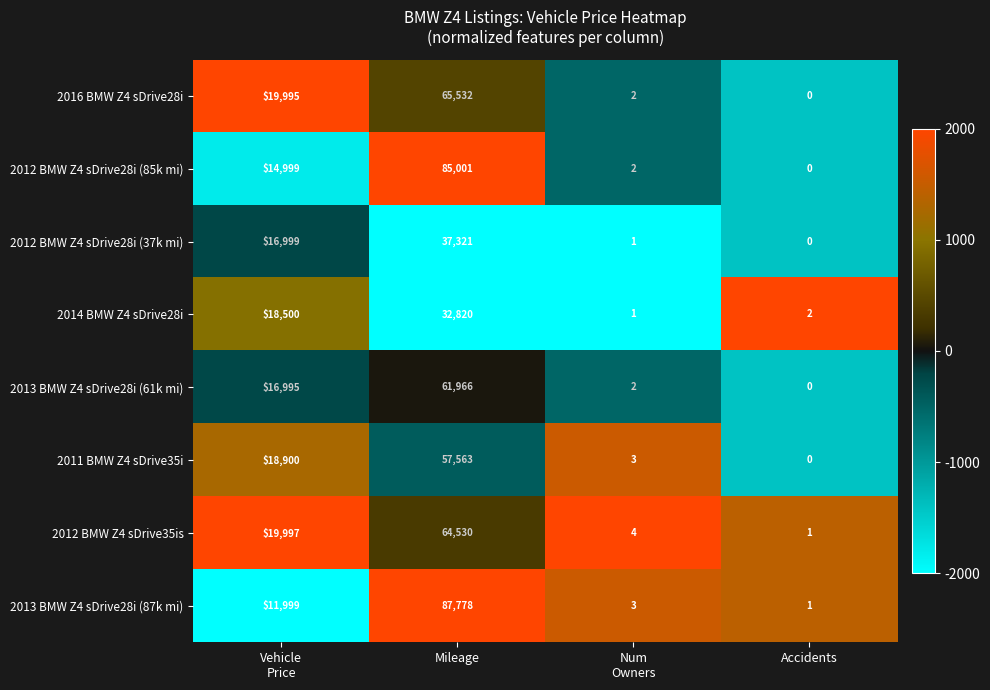

Which label corresponds to the smallest value in the chart?

Accidents